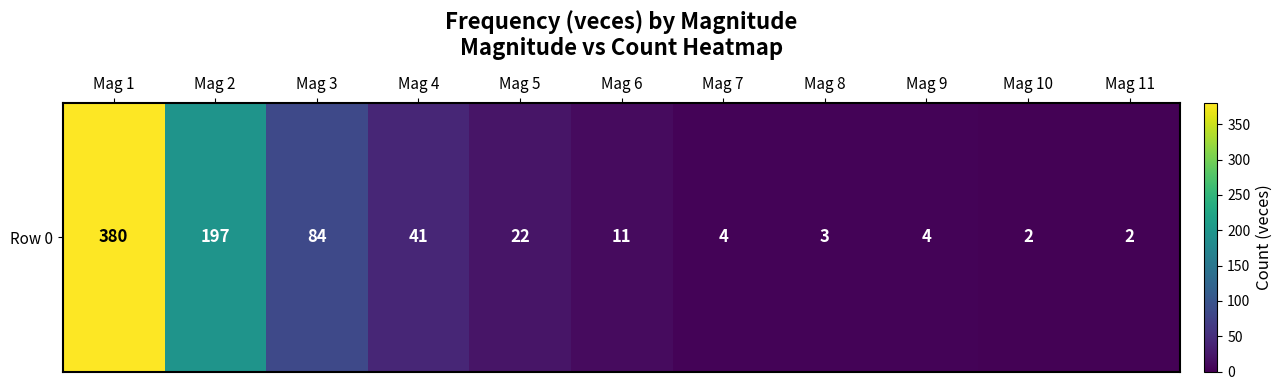

What is the average value?

68